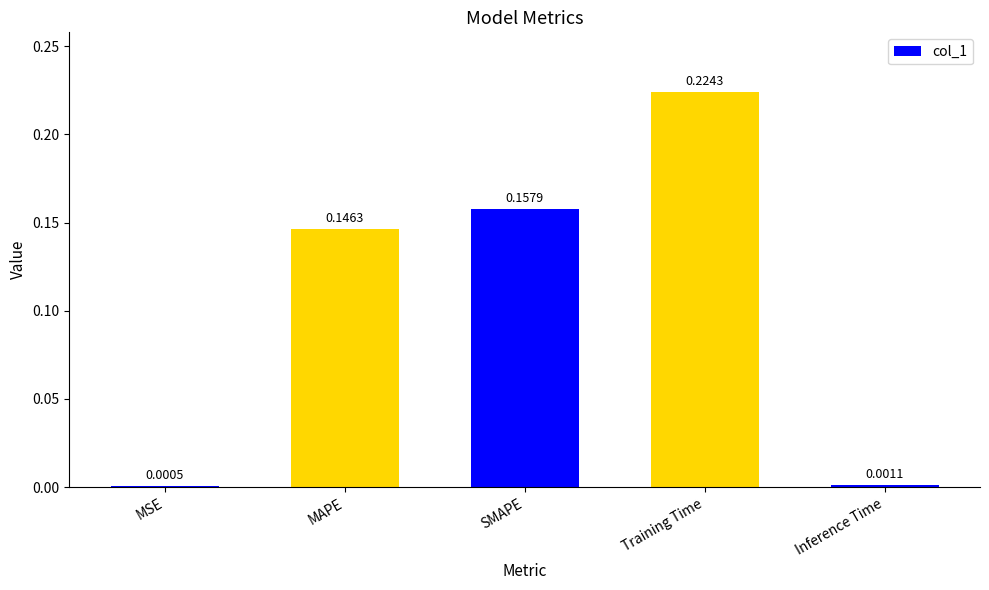

At which label is the value closest to 0?

MSE